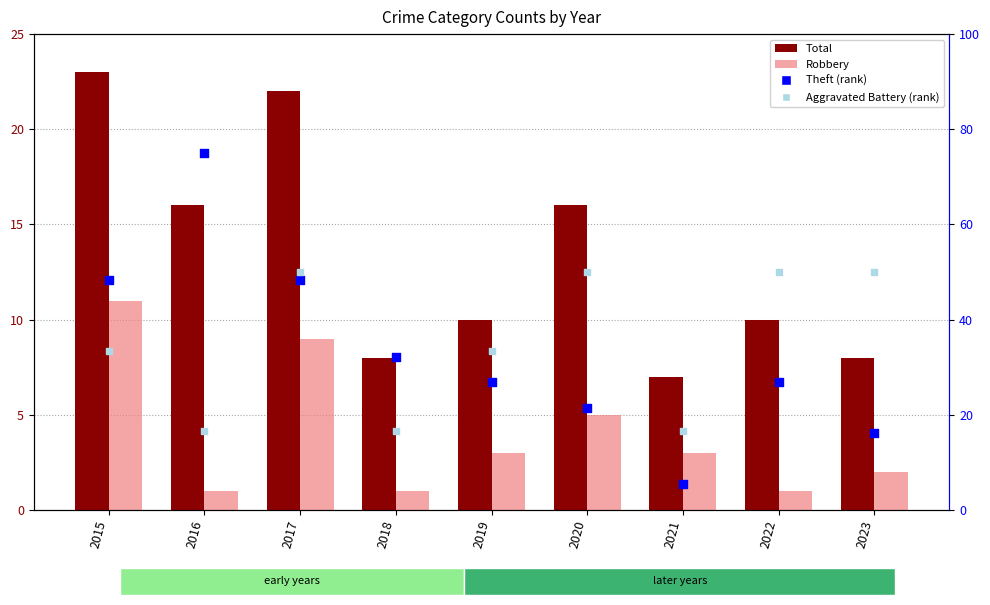

What are all the series names shown in the legend?

Total, Robbery, Theft (rank), Aggravated Battery (rank)